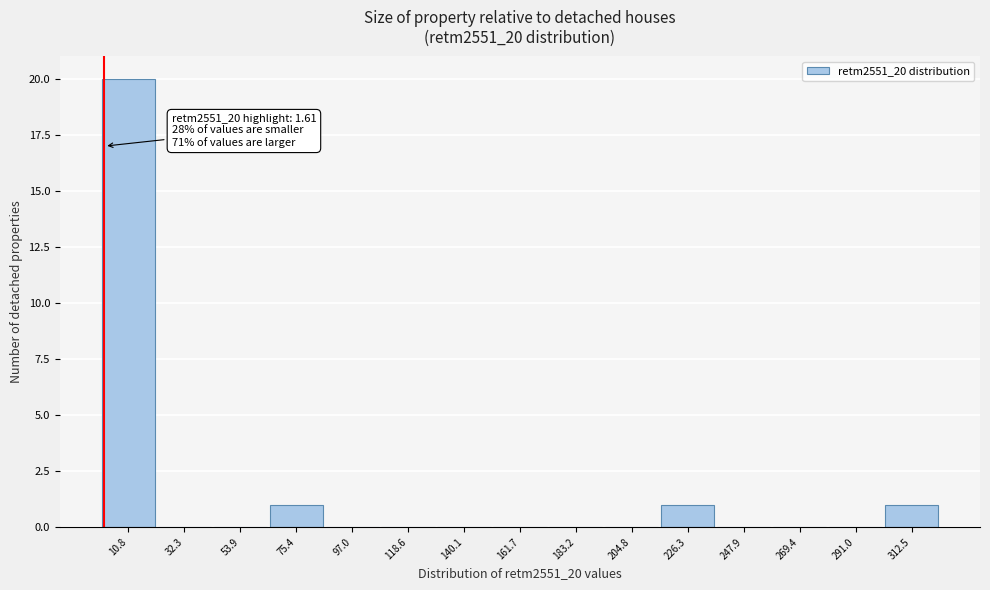

Which range on the x-axis has the tallest bar?

0 to 20